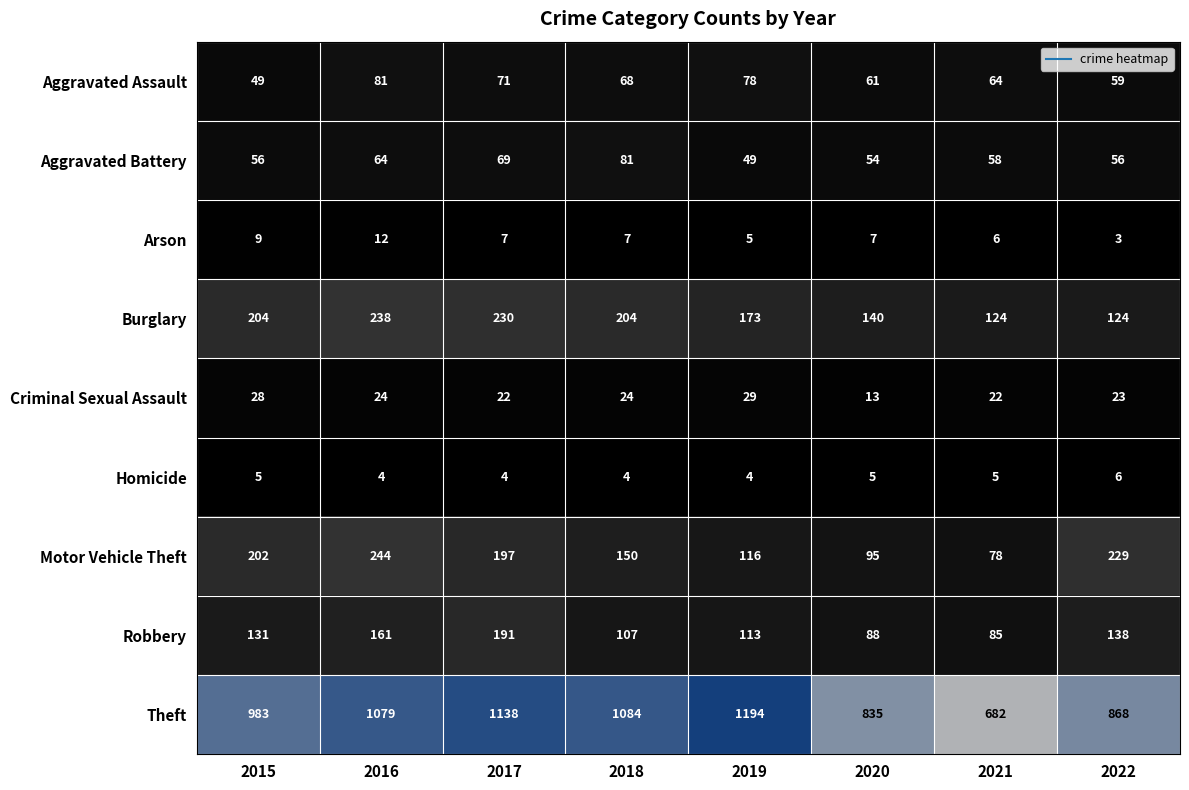

What is the smallest value displayed?

3